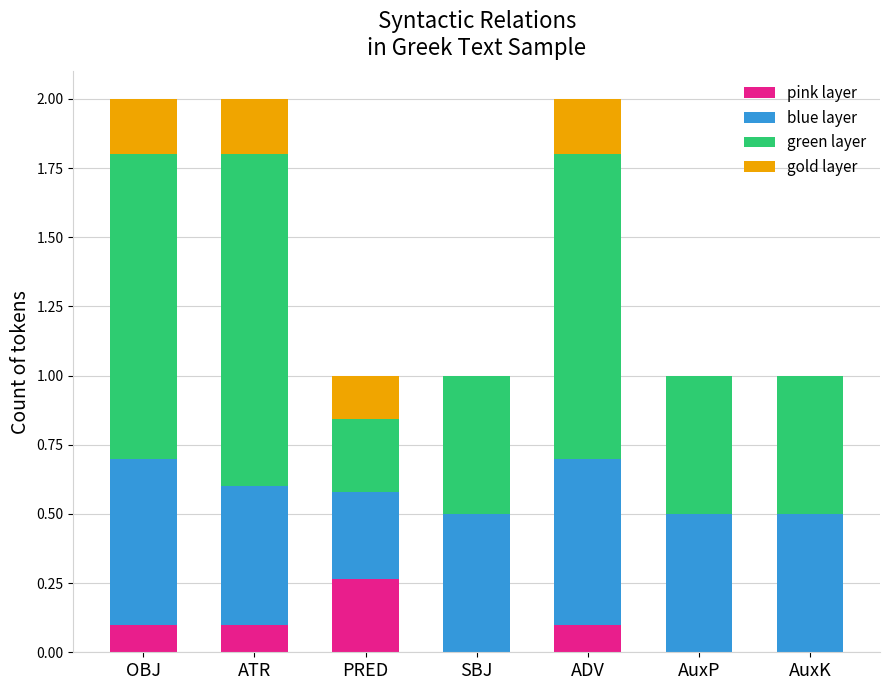

What is the total value across all series at OBJ?

2.0